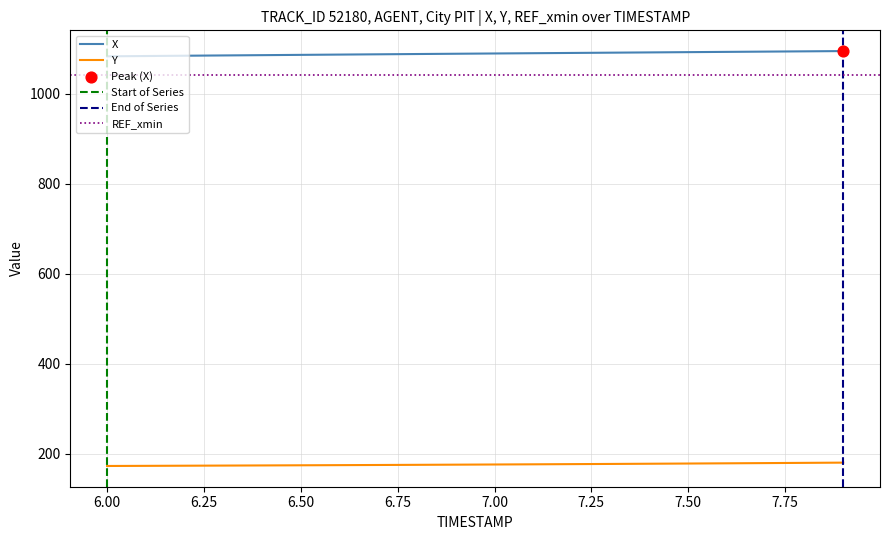

What are all the series names shown in the legend?

X, Y